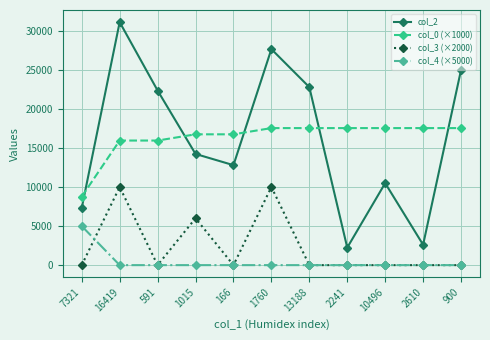

At which category does col_2 reach its first local valley?

166